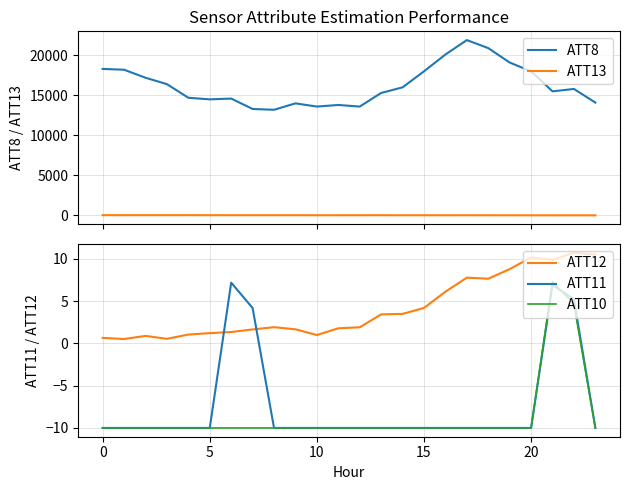

What is the lowest value of the ATT8 series?

13200.0